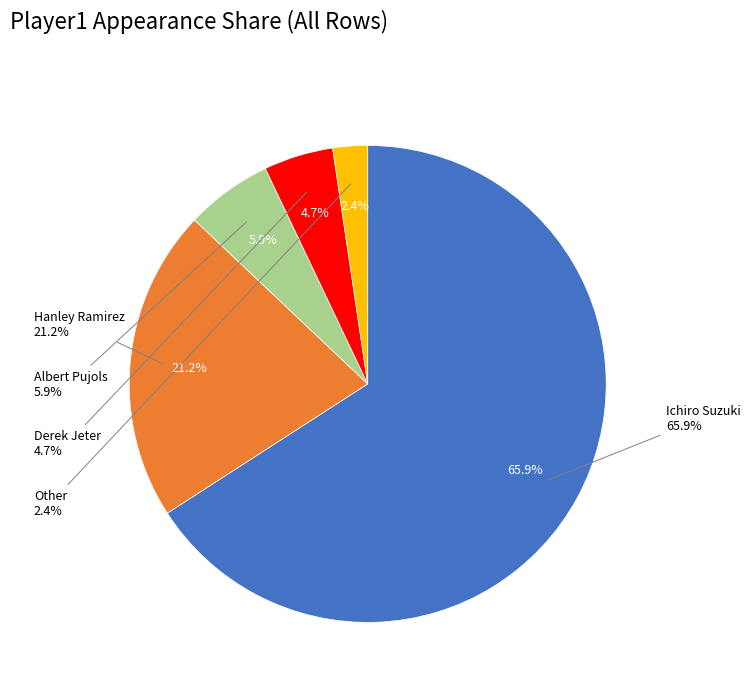

Is Ichiro Suzuki the majority of the pie?

Yes